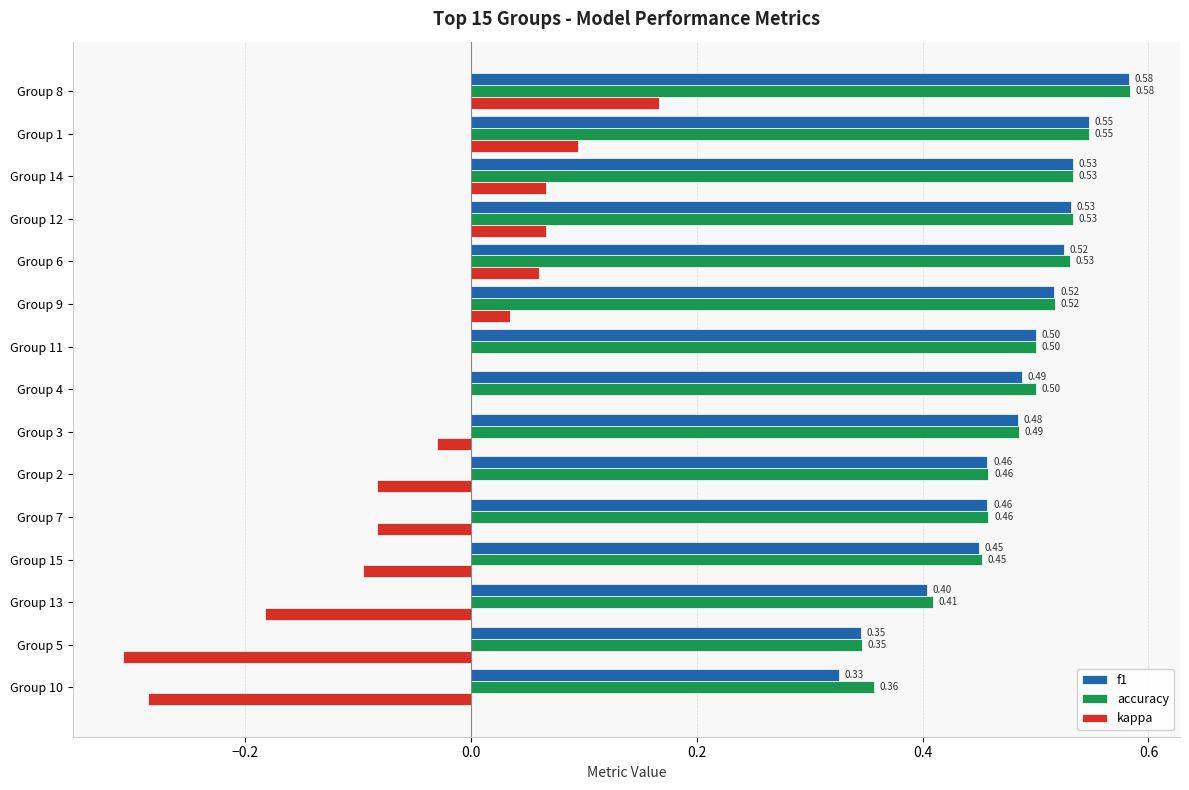

What is the sum of all kappa values?

-0.6